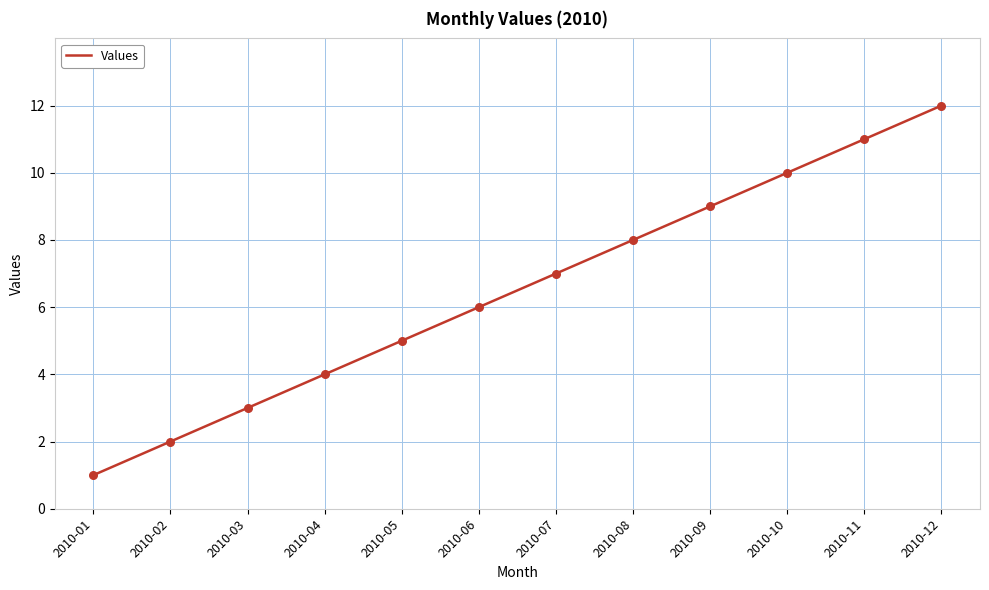

Between 2010-08 and 2010-06, which is larger?

2010-08